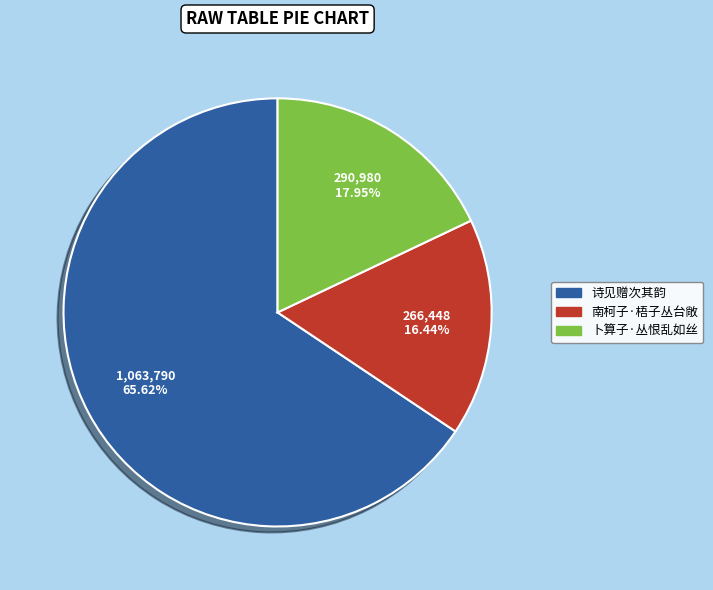

Between 卜算子·丛恨乱如丝 and 诗见赠次其韵, which is larger?

诗见赠次其韵